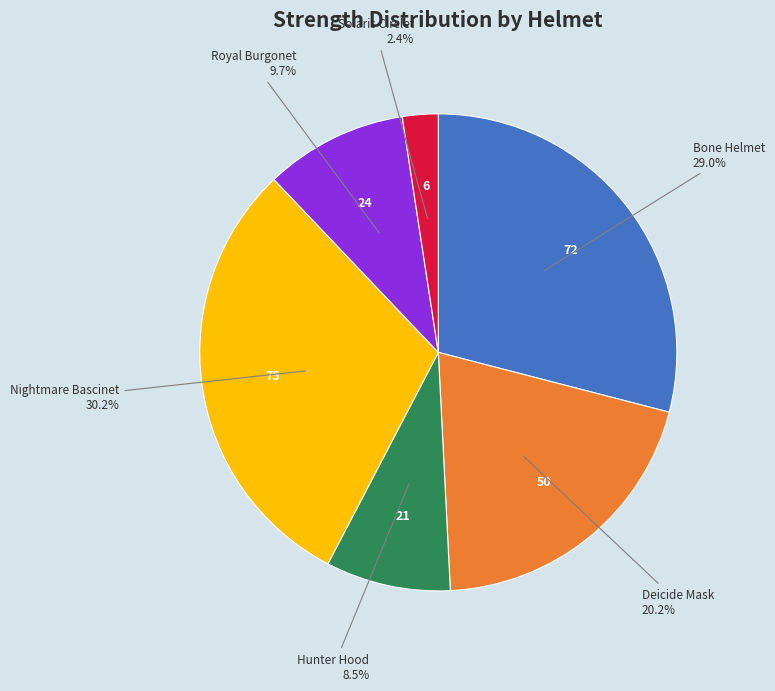

Is there any slice that represents more than half of the pie?

No